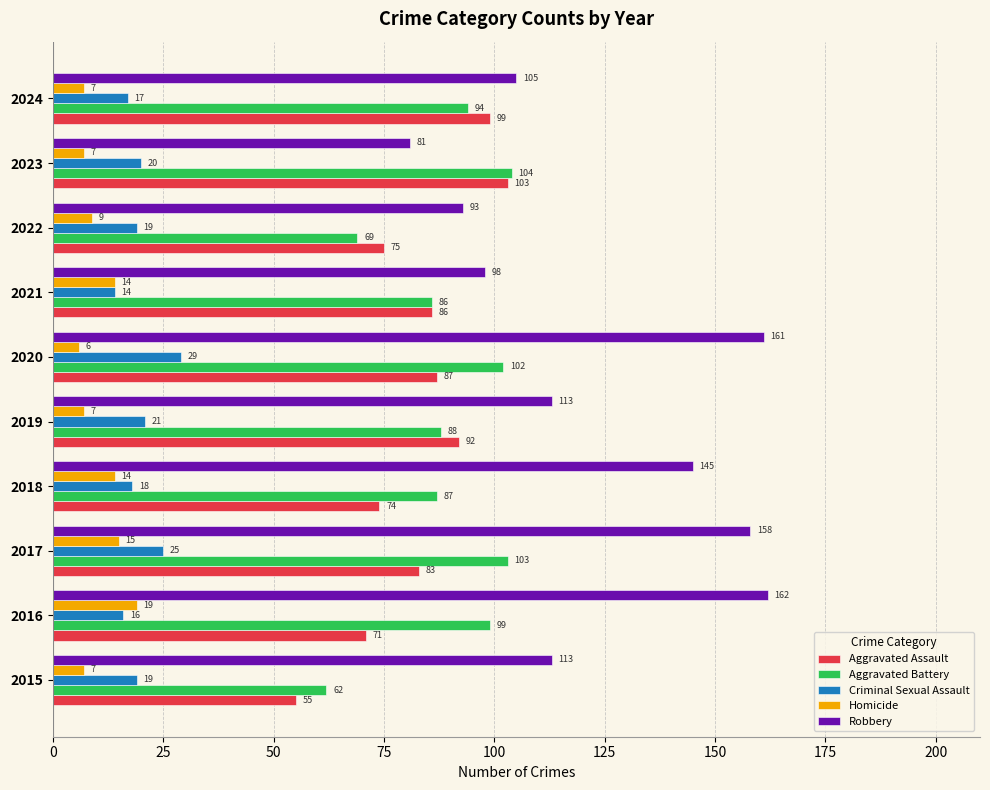

What is the difference between the maximum and minimum values in the Robbery series?

81